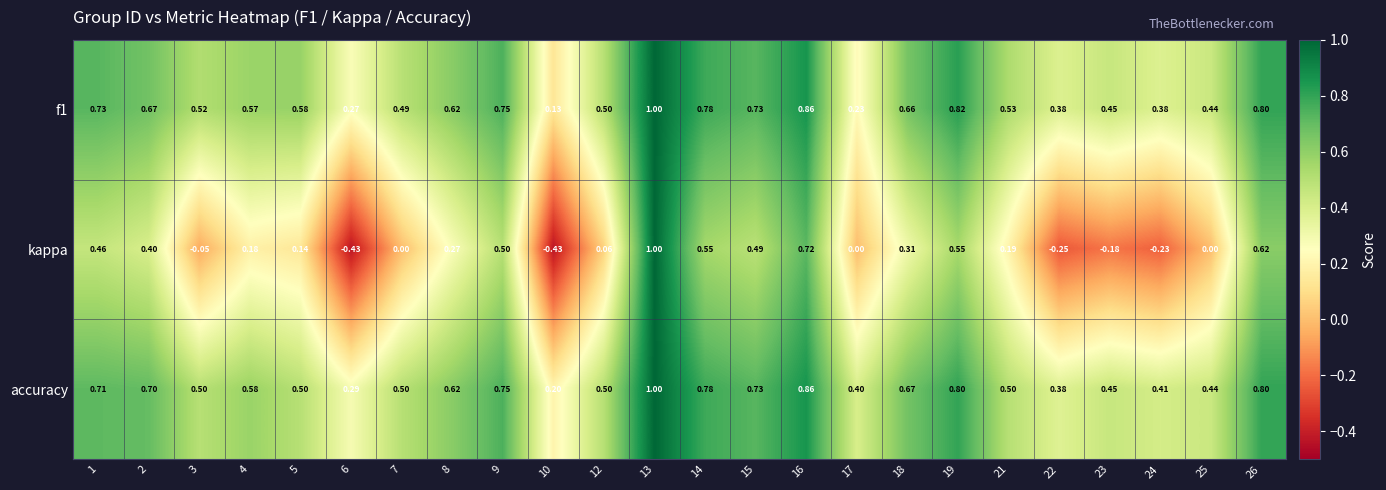

At which category is the sum across all series the highest?

13